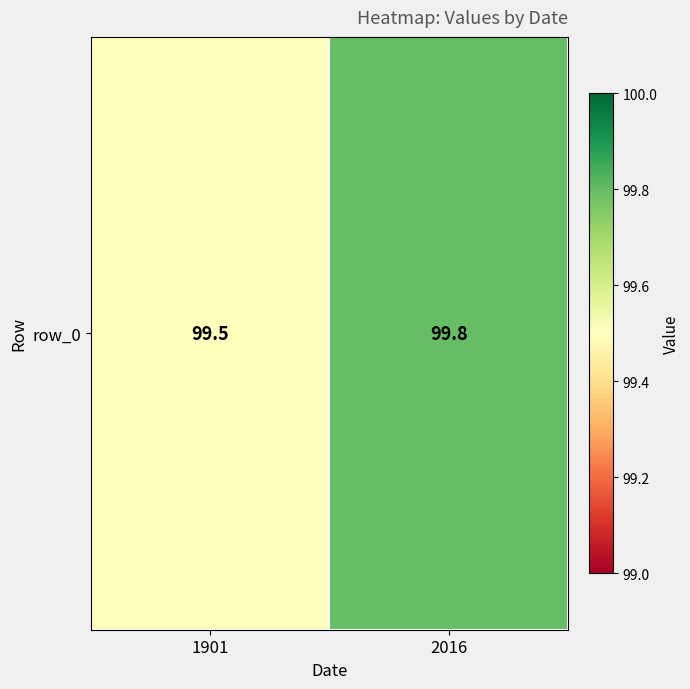

Reading right to left, extract all data points from this chart.

2016=99.8	1901=99.5